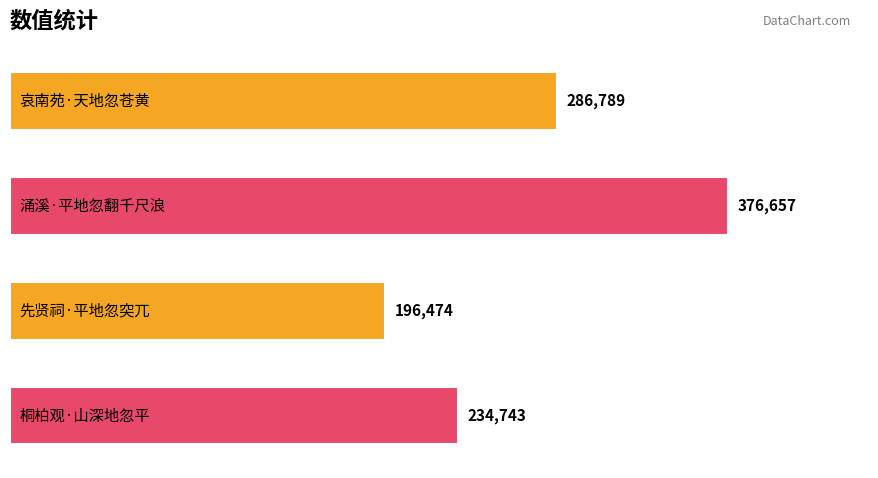

Which category has the highest value across all series?

1.0